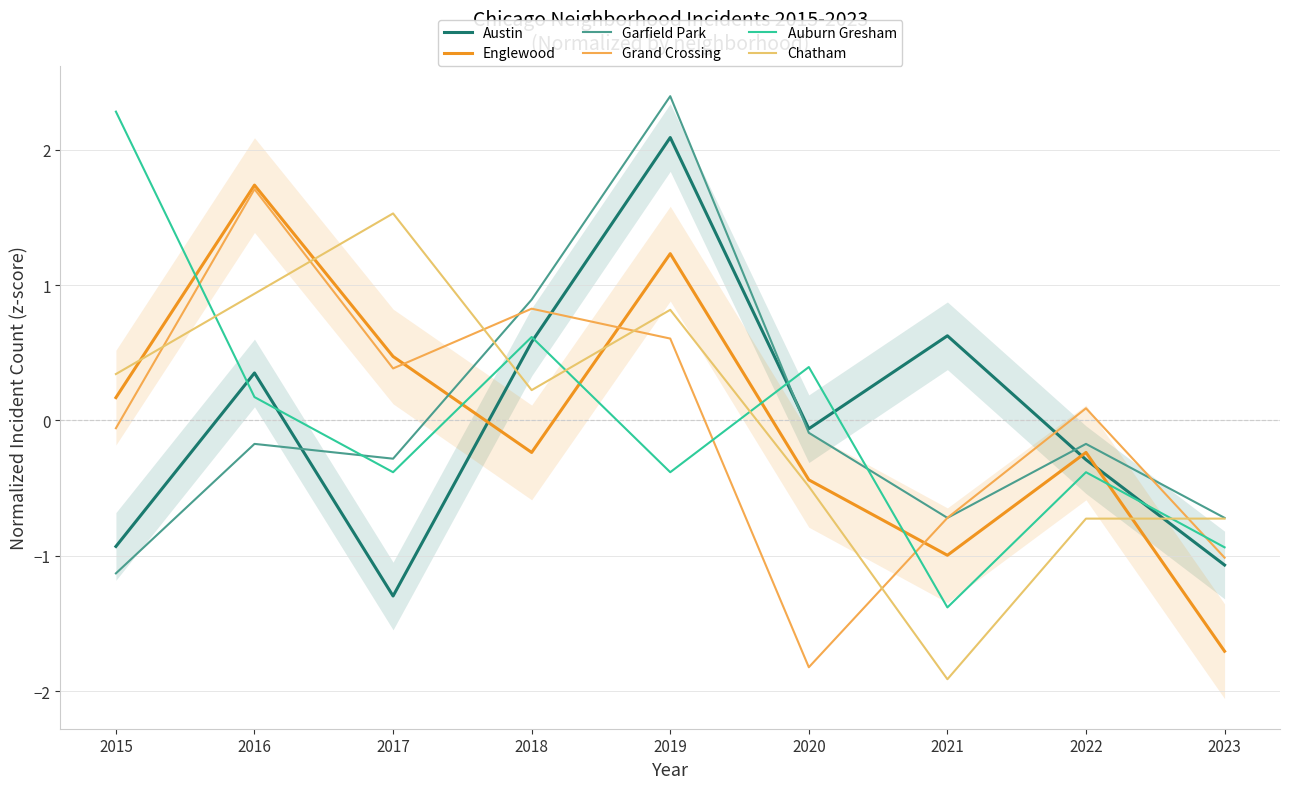

At how many categories does at least one series exceed -1?

9